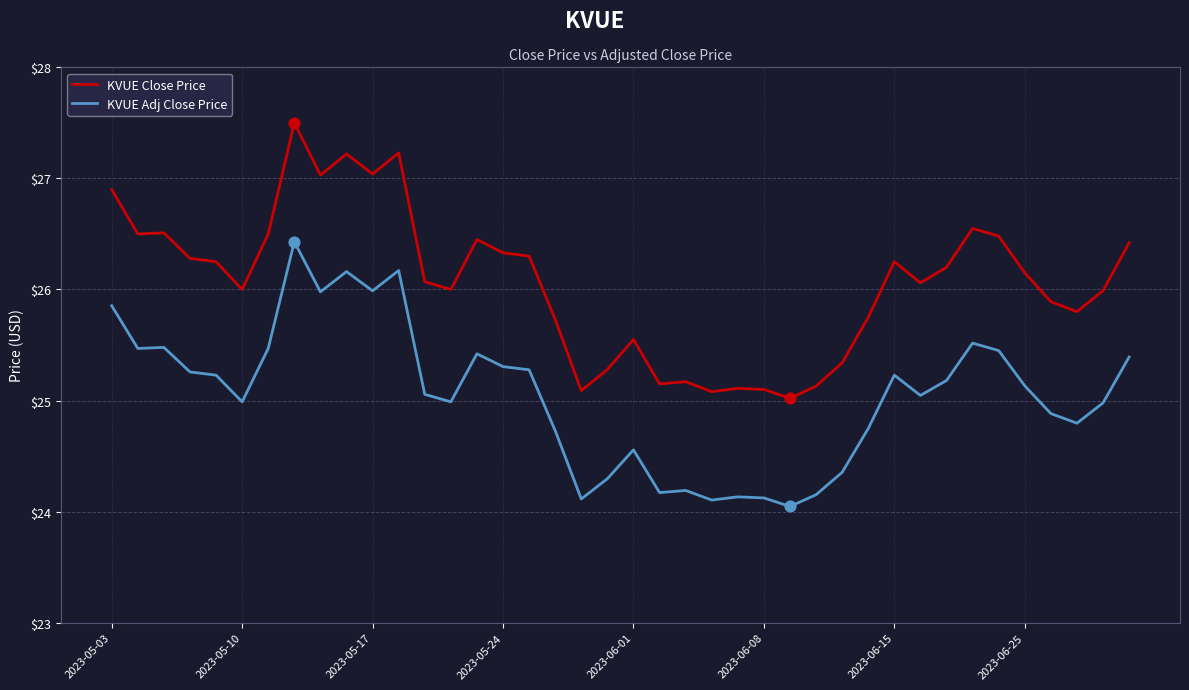

What are all the series names shown in the legend?

KVUE Close Price, KVUE Adj Close Price